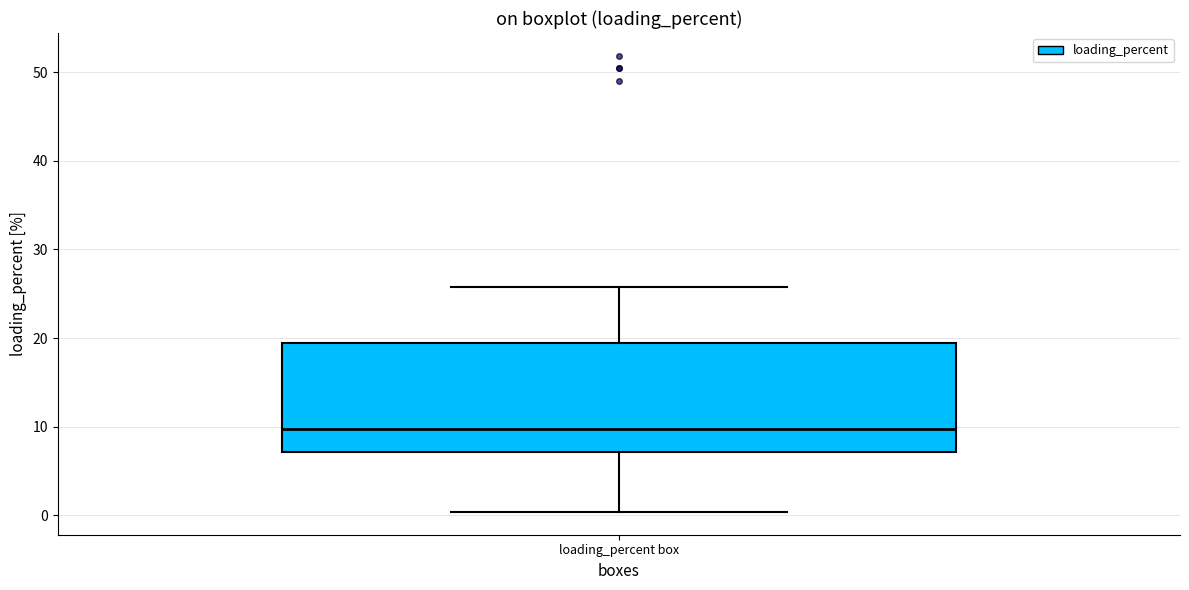

Where does the median line of the box for loading_percent box sit on the y-axis? The values are not printed on the chart, so give them approximately, as read against the axis.

10